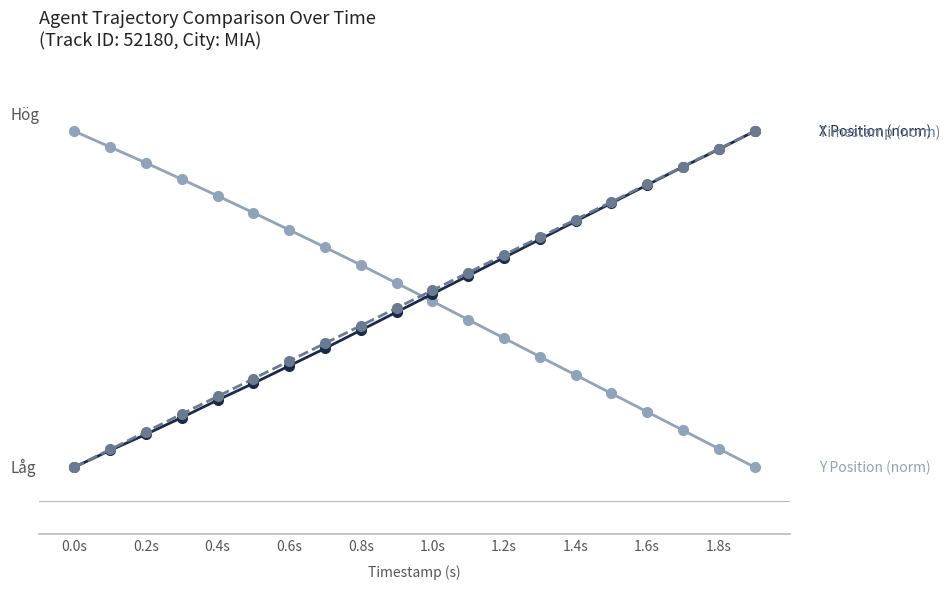

Does the chart have visible grid lines?

No